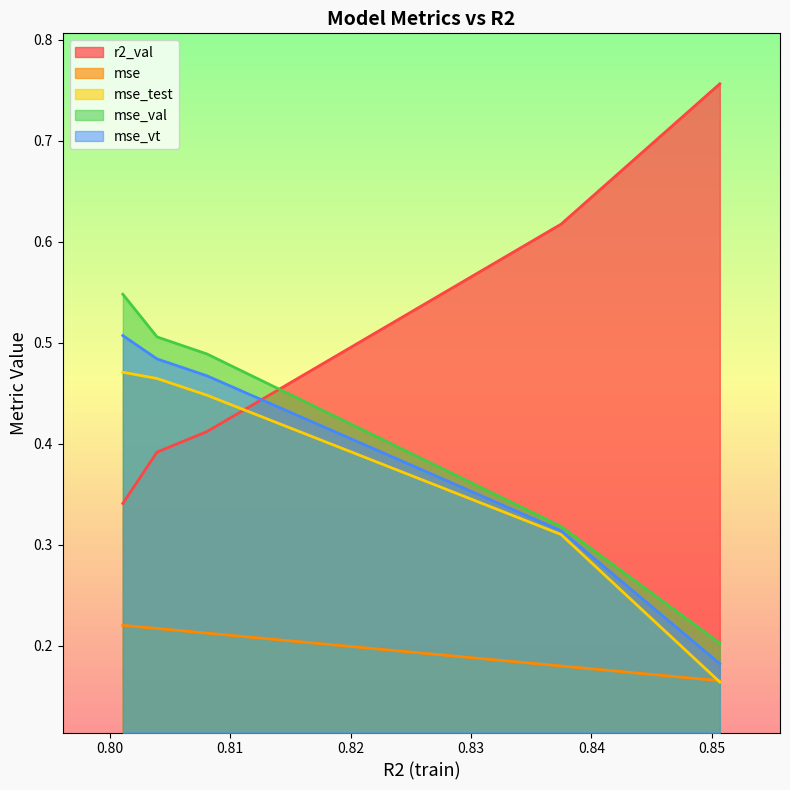

The value of mse_vt at 0.8039264774326403 is 0.2. True or false?

False